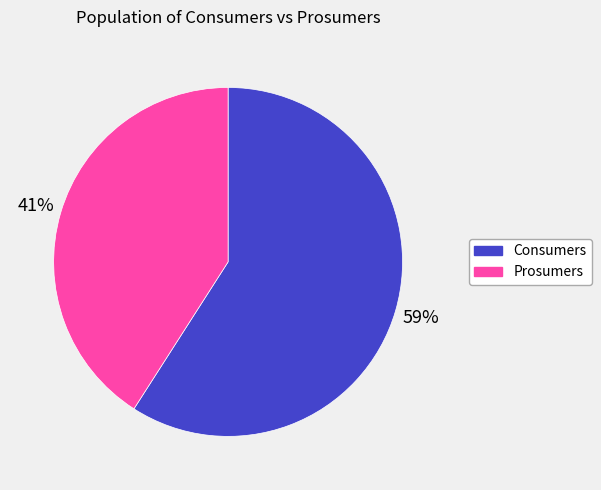

How many segments does this pie chart have?

2